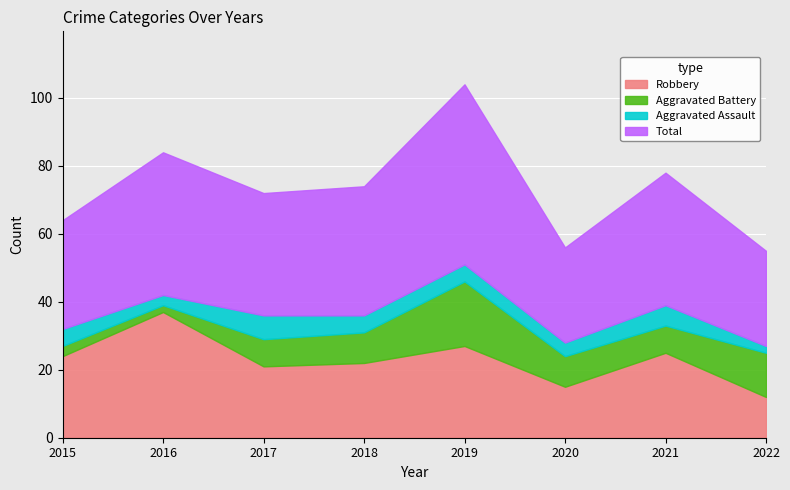

Which category has the highest value in the Aggravated Assault series?

2017